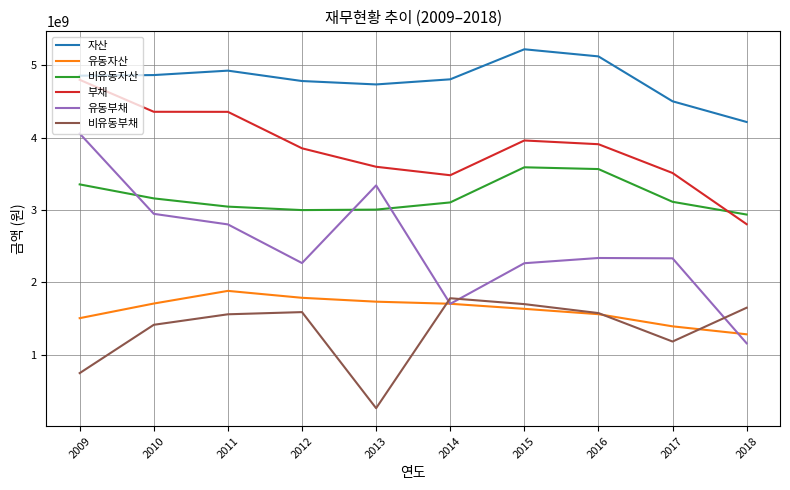

What is the difference between the maximum and minimum values in the 유동자산 series?

600149448